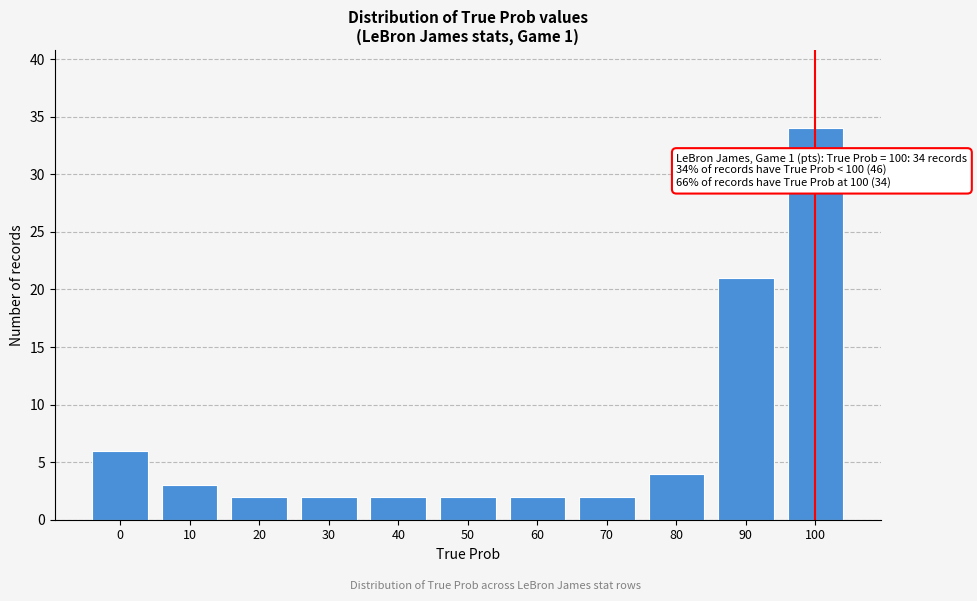

Reading left to right, list all the values displayed in this chart.

6	3	2	2	2	2	2	2	4	21	34